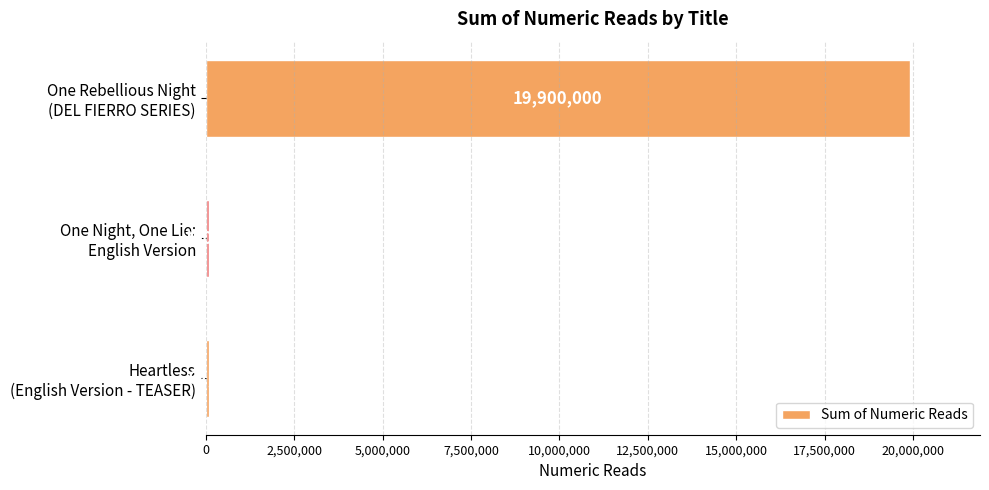

Which label corresponds to the largest value in the chart?

One Rebellious Night
(DEL FIERRO SERIES)